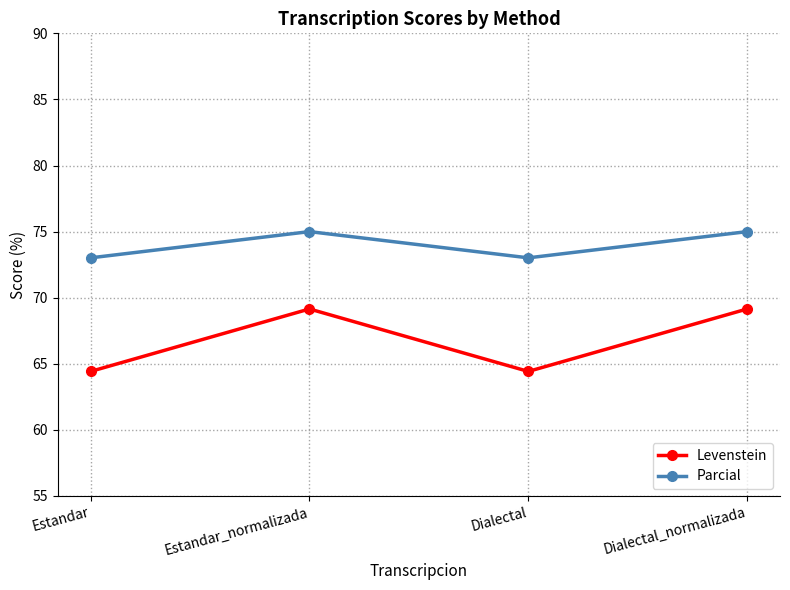

How many values in the Levenstein series are below 69?

2